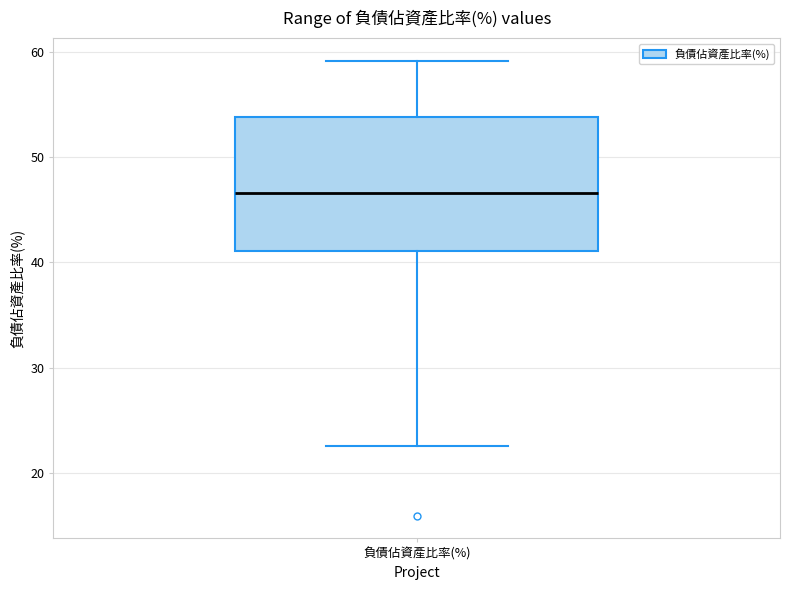

Read this box plot against the y-axis: the position of the median line, the range covered by the box, and the ends of both whiskers. The values are not printed on the chart, so give them approximately, as read against the axis.

median 47, box 41 to 54, whiskers 23 to 59